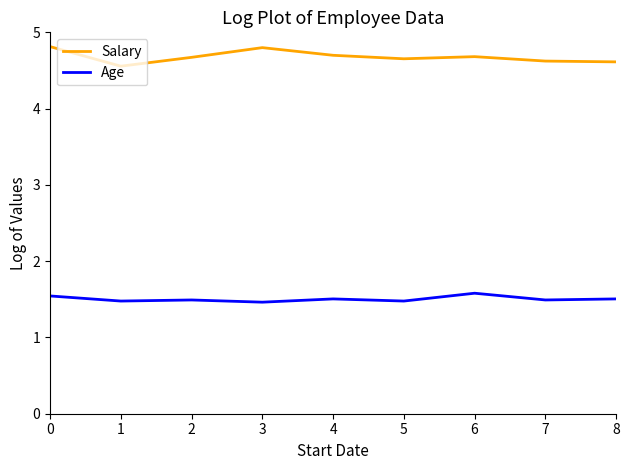

At 6, list the series in order from largest to smallest.

Salary, Age